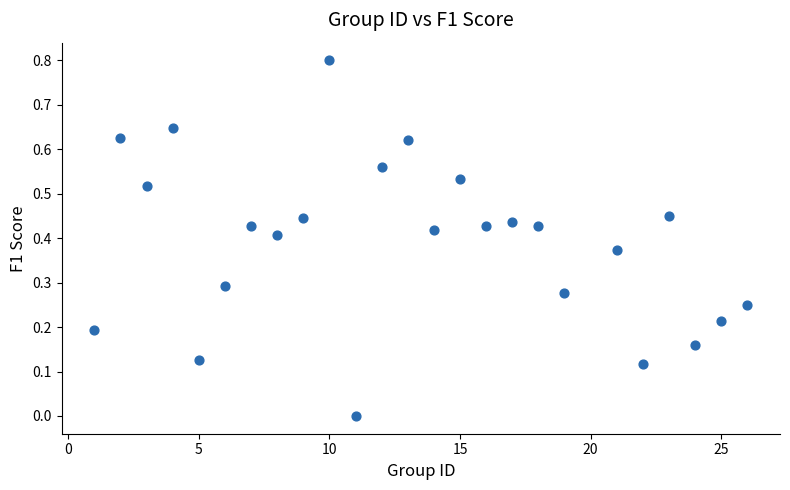

What is the range of X values (max minus min)?

25.0